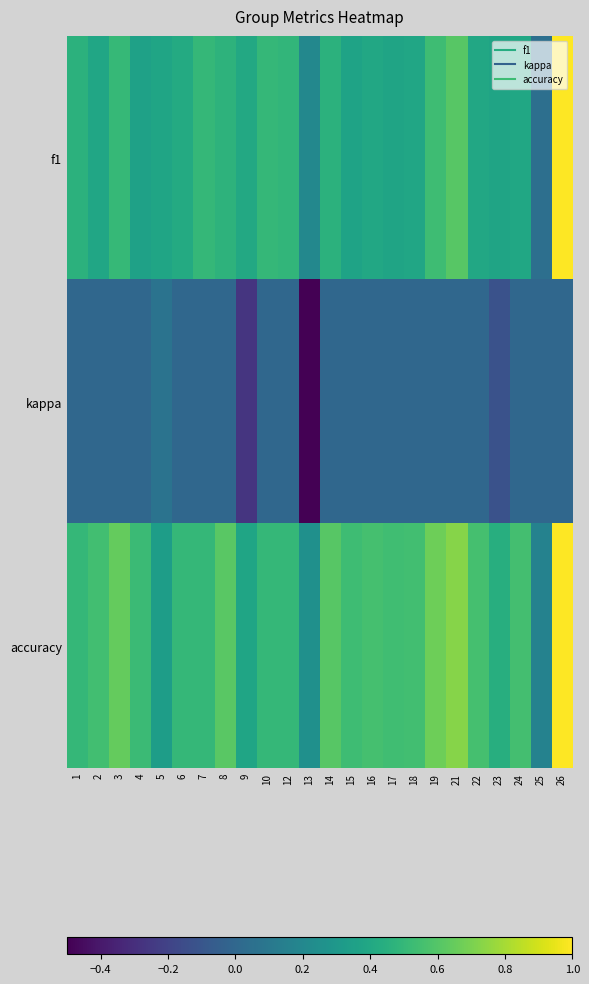

Rank the series by their average value, from lowest to highest.

kappa, f1, accuracy